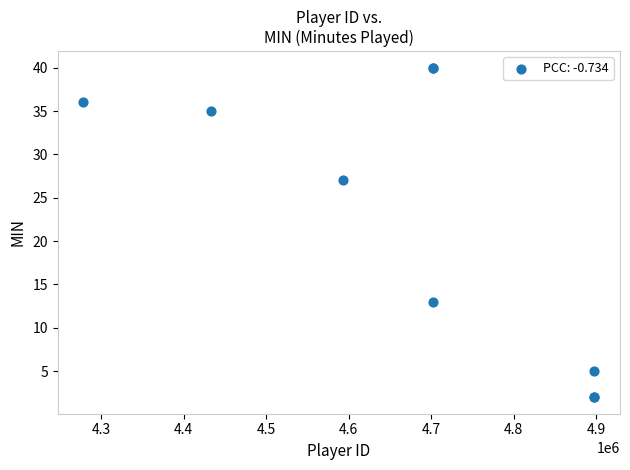

What Y value in the scatter plot is closest to 21?

27